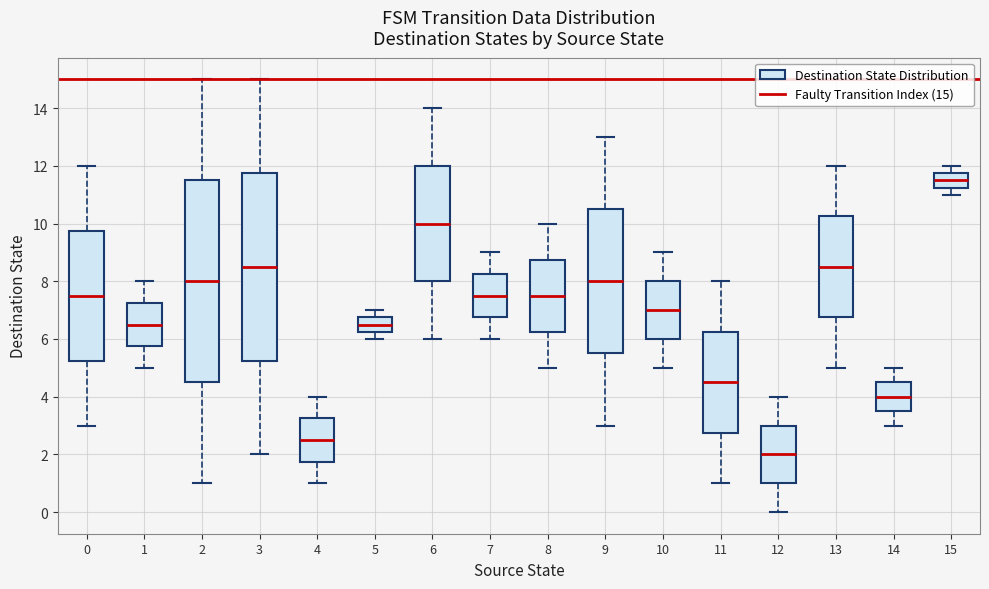

Comparing the boxes themselves (not the whiskers), which one is the tallest?

2